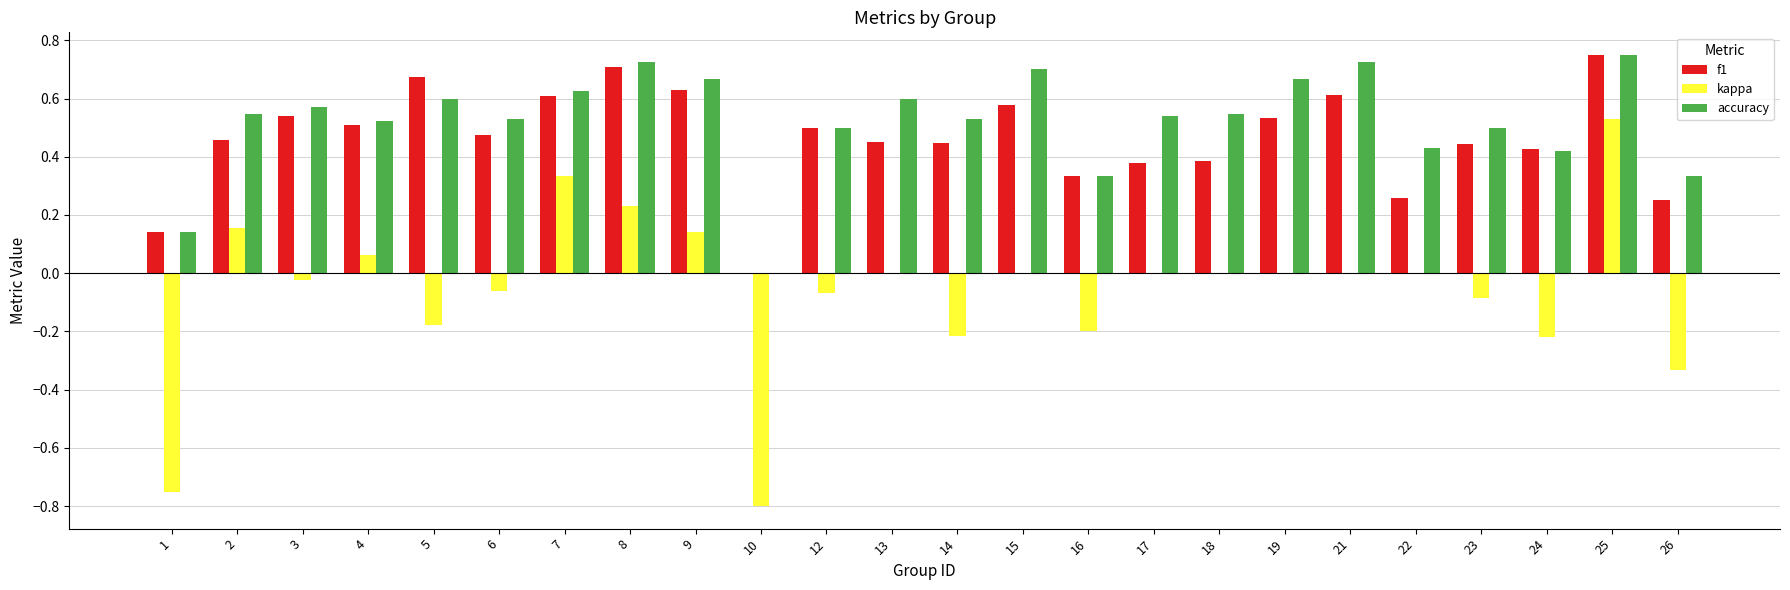

Between 6 and 10, which series saw the biggest shift?

kappa